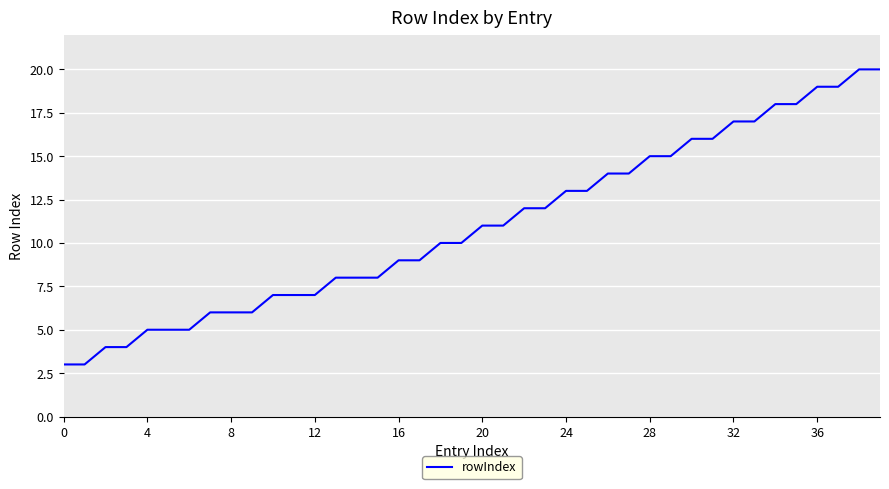

What is the minimum value shown in the chart?

3